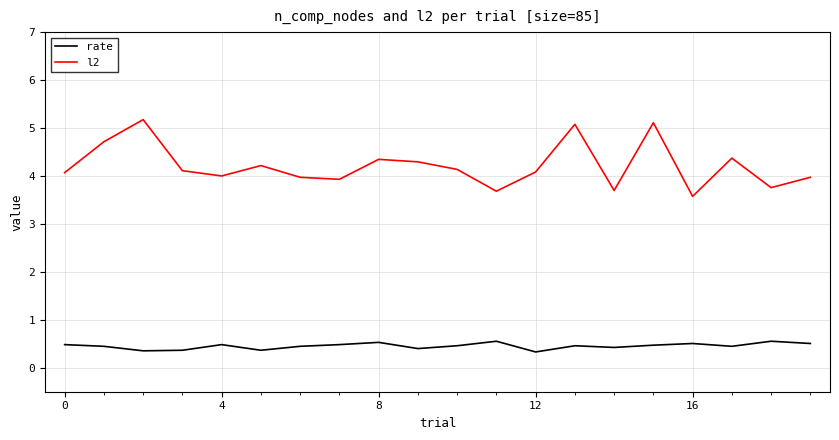

List the series in order of their overall mean, lowest first.

rate, l2